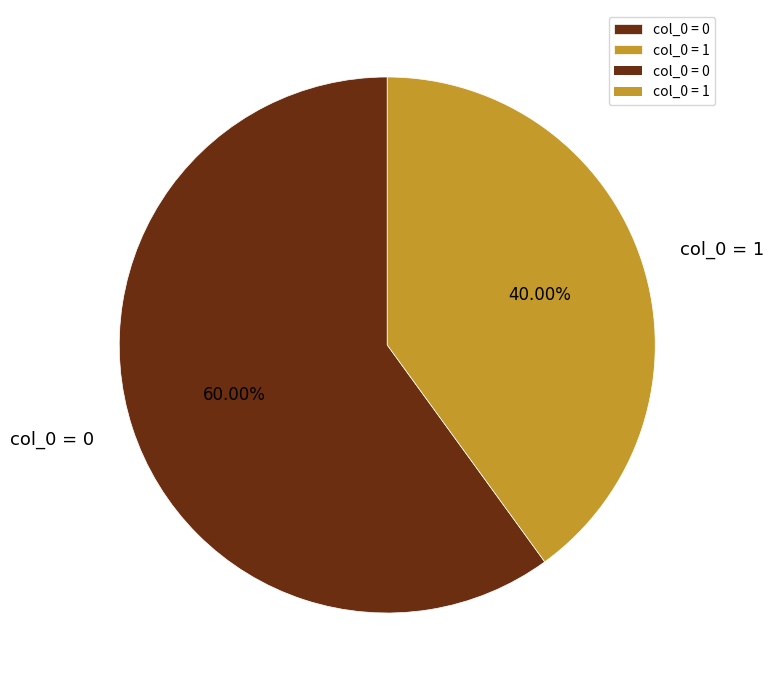

Do col_0 = 0 and col_0 = 1 together represent more than half of the pie?

Yes